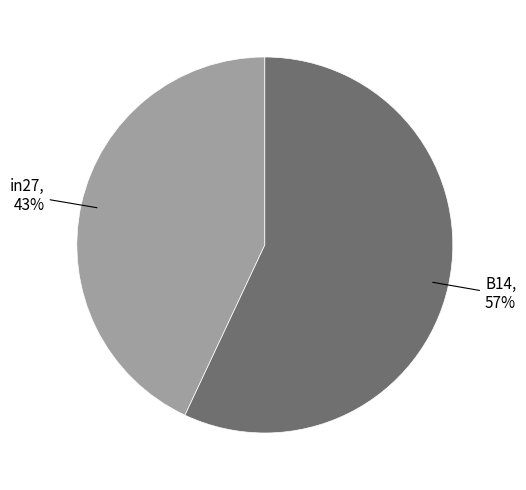

How many segments does this pie chart have?

2